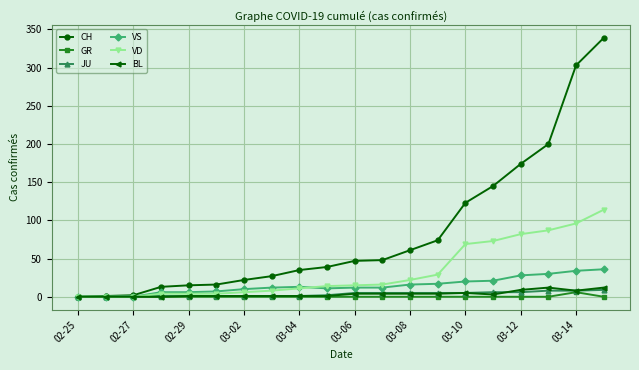

Which series has the largest total across all categories?

CH